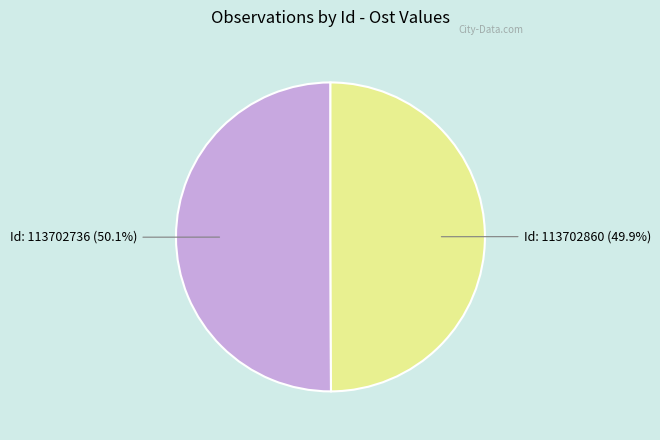

Is there any slice that represents more than half of the pie?

Yes